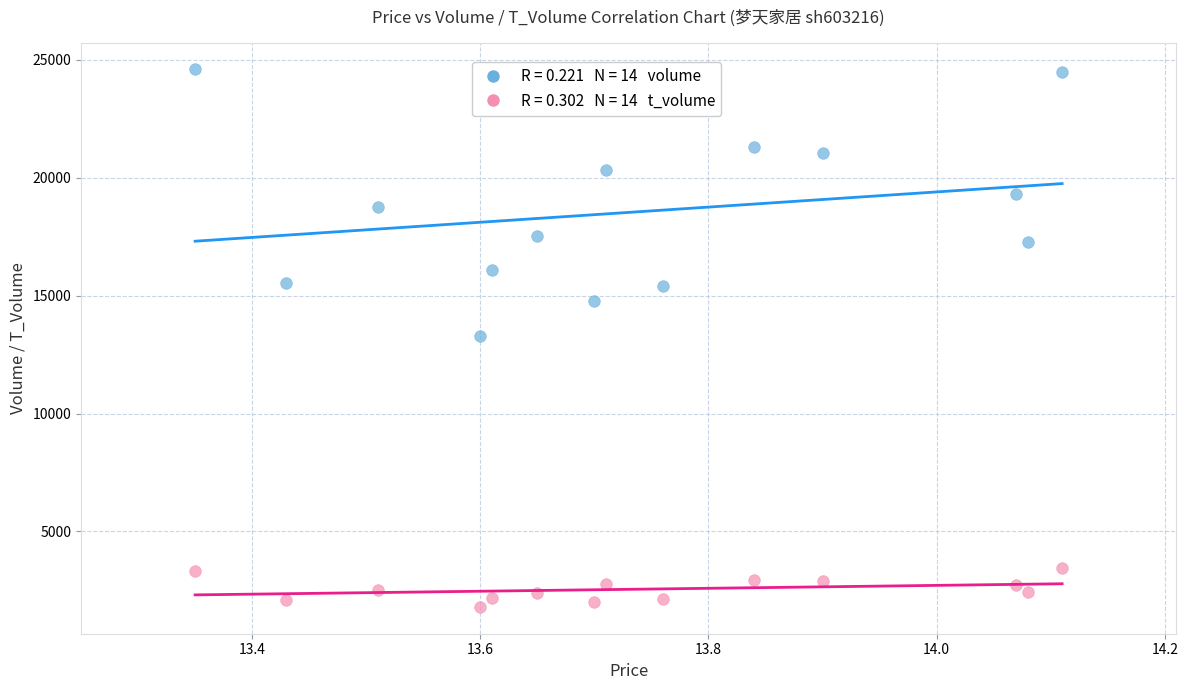

Across all data points, what is the range of Y values (max minus min)?

22786